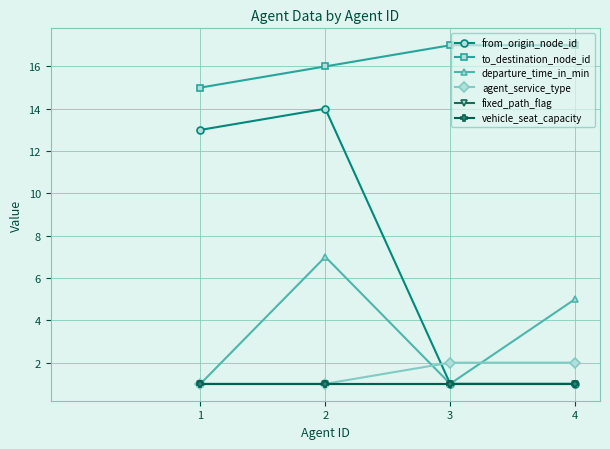

Does the chart have visible grid lines?

Yes